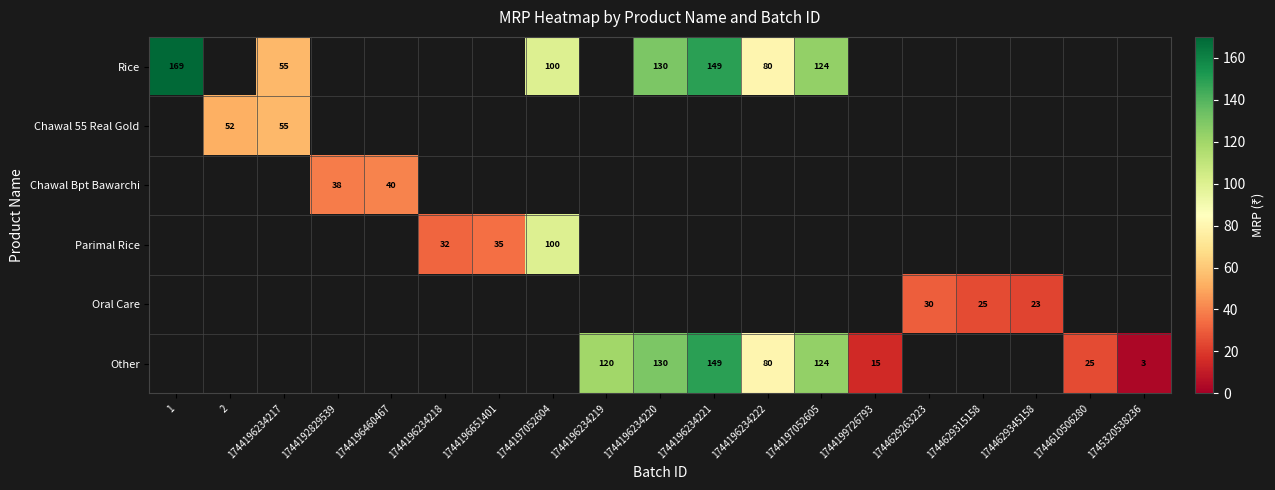

How many positive values does the Chawal Bpt Bawarchi series have?

2